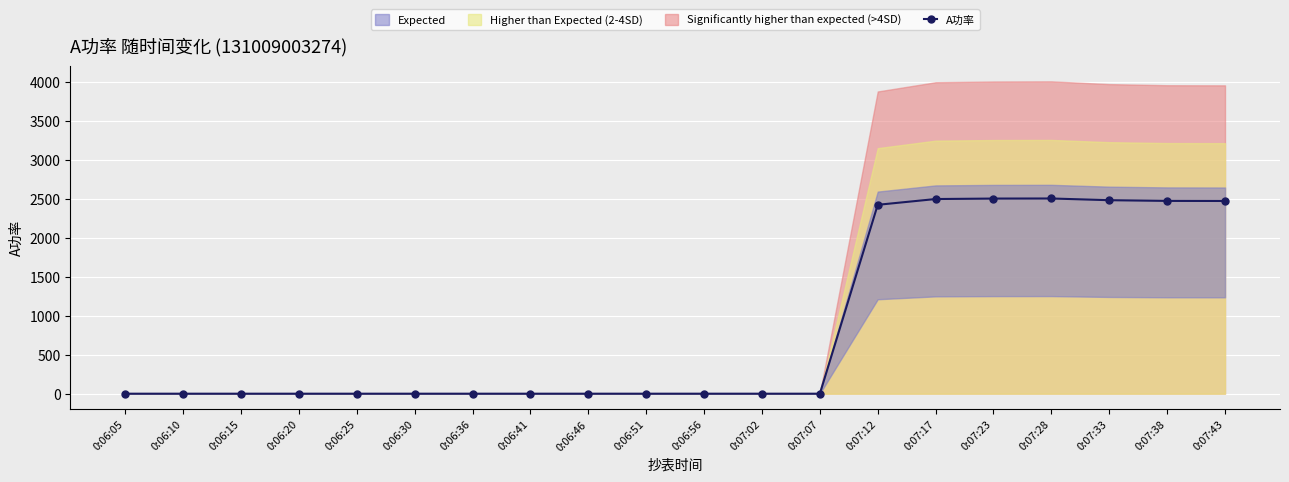

At which category does the chart reach its minimum across all series?

0:06:05